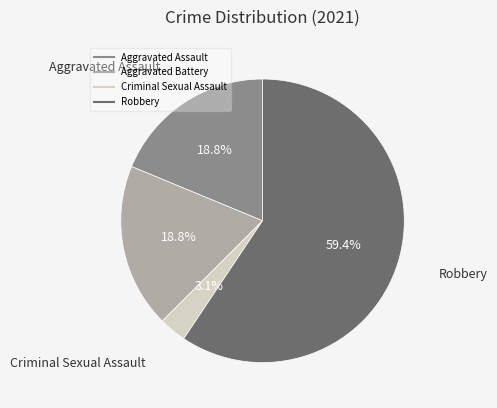

How many slices are in this pie chart?

4